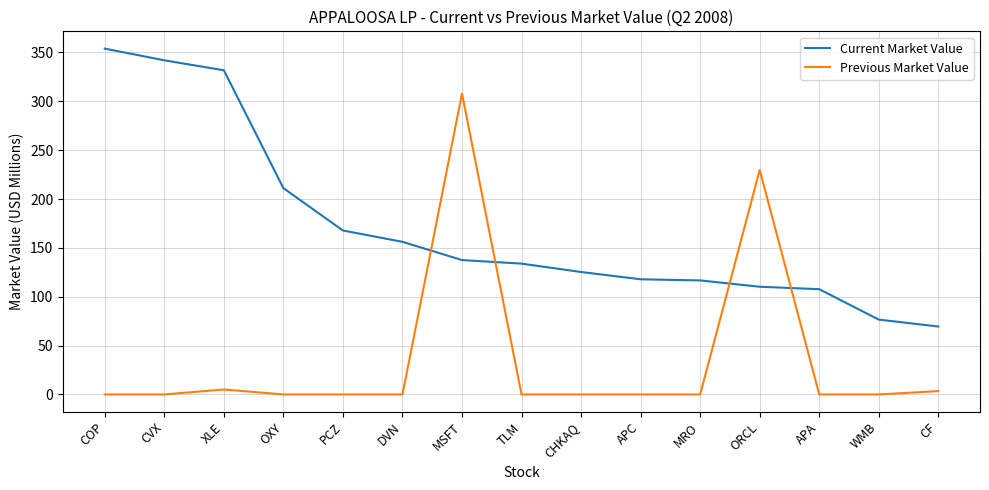

Between XLE and PCZ, which series saw the biggest shift?

Current Market Value